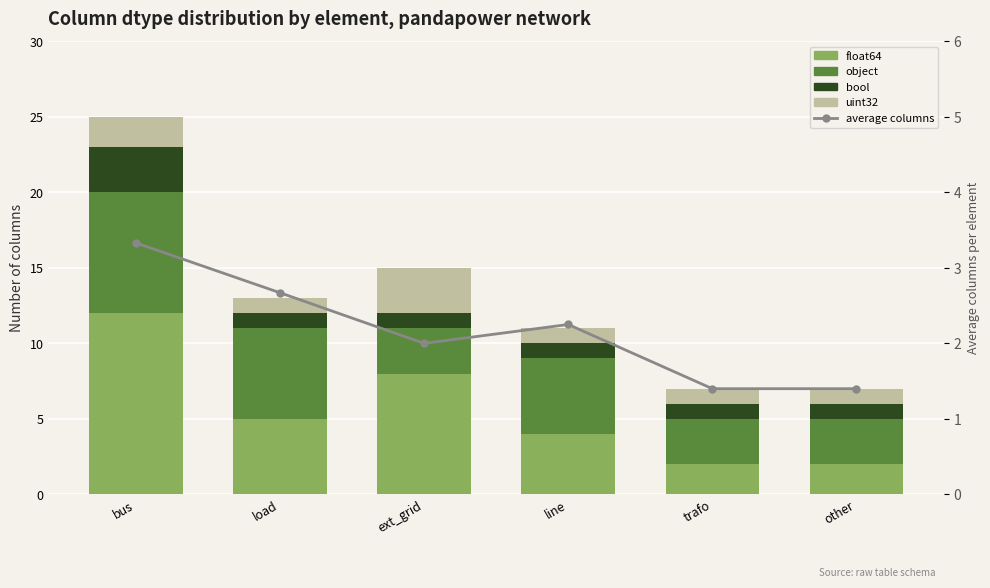

Reading left to right, extract all data points from this chart.

float64: 12.0	5.0	8.0	4.0	2.0	2.0
object: 8.0	6.0	3.0	5.0	3.0	3.0
bool: 3.0	1.0	1.0	1.0	1.0	1.0
uint32: 2.0	1.0	3.0	1.0	1.0	1.0
average columns: 3.3	2.7	2.0	2.2	1.4	1.4